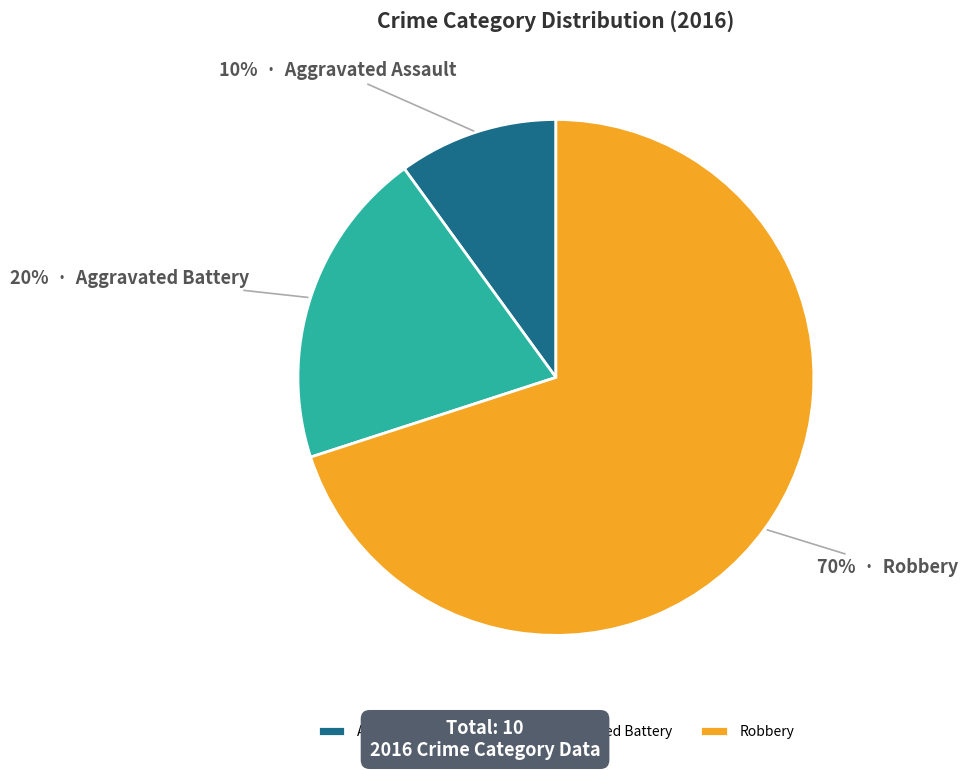

Count the number of slices in the pie.

3